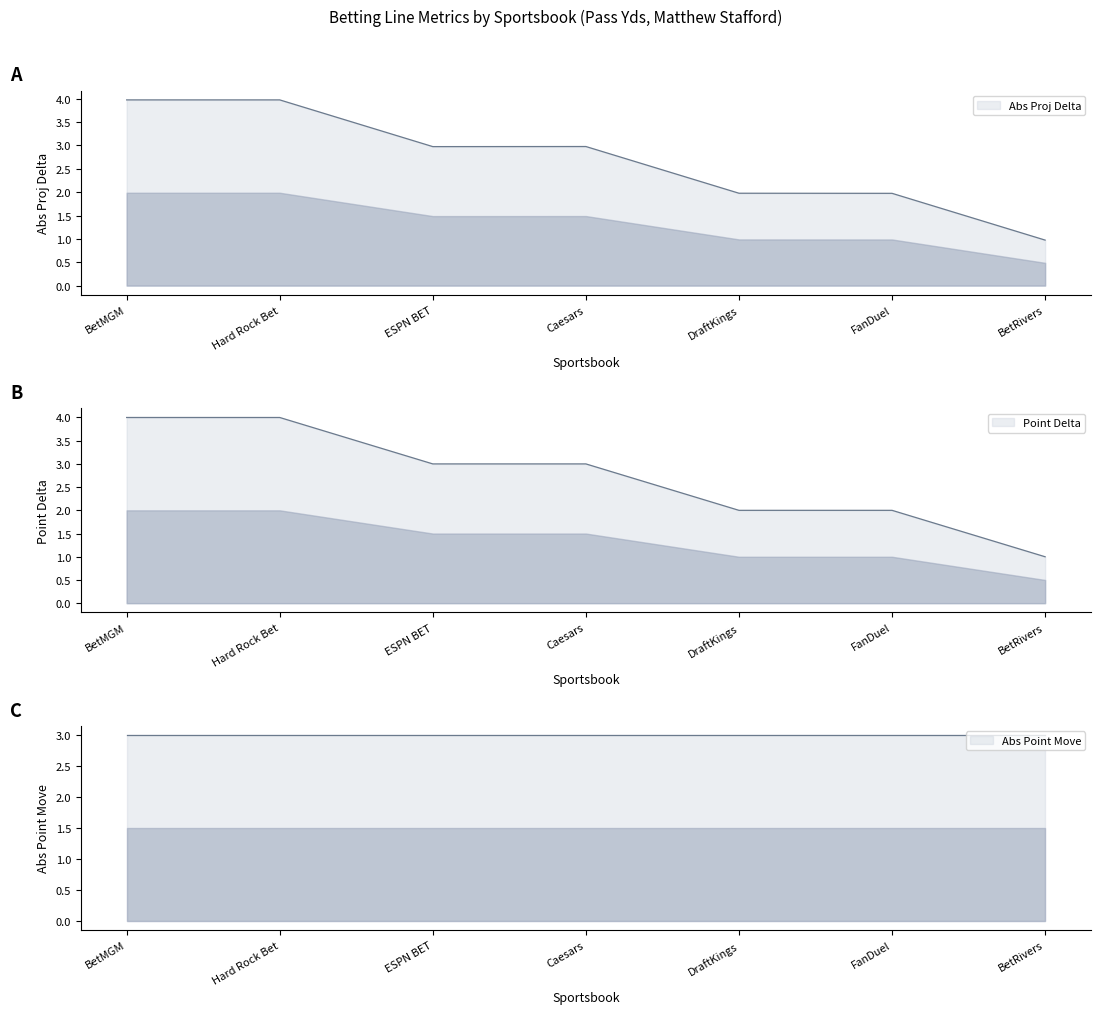

At which label does Abs Proj Delta reach its minimum?

BetRivers